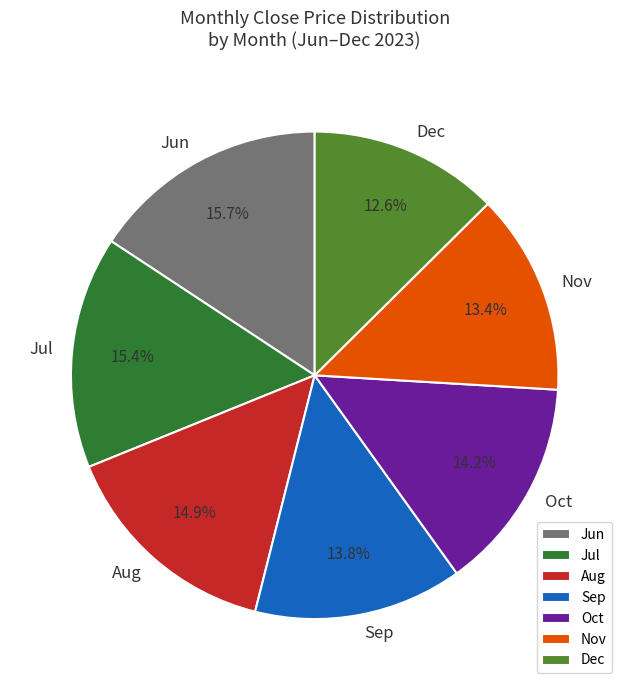

Is there a majority slice in this chart?

No